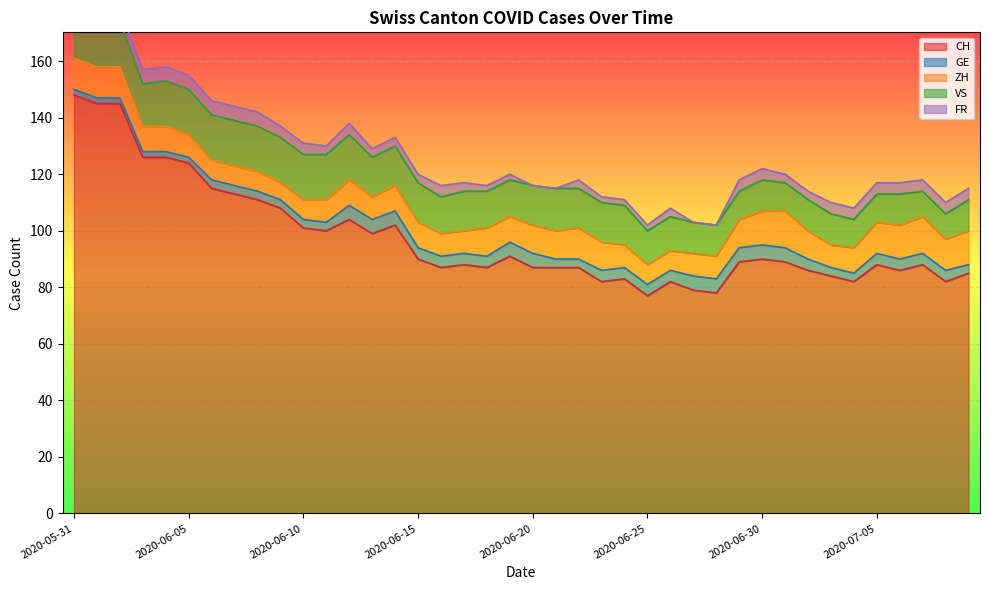

At which category does ZH reach its first local peak?

2020-06-12